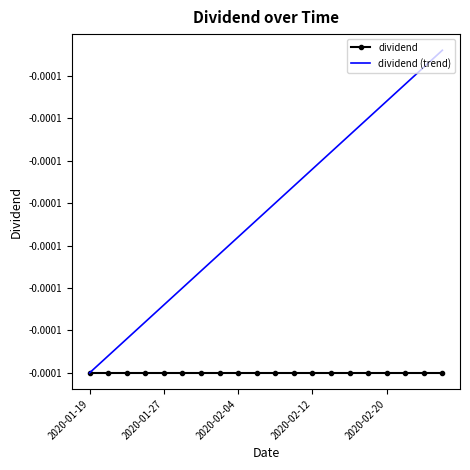

What are all the series names shown in the legend?

dividend, dividend (trend)